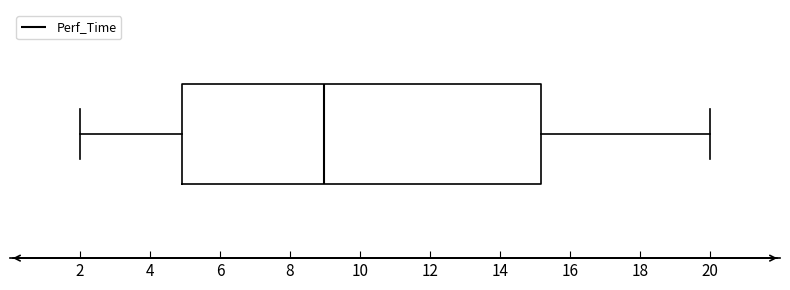

Where does the right whisker of the box end on the x-axis? The values are not printed on the chart, so give them approximately, as read against the axis.

20.0